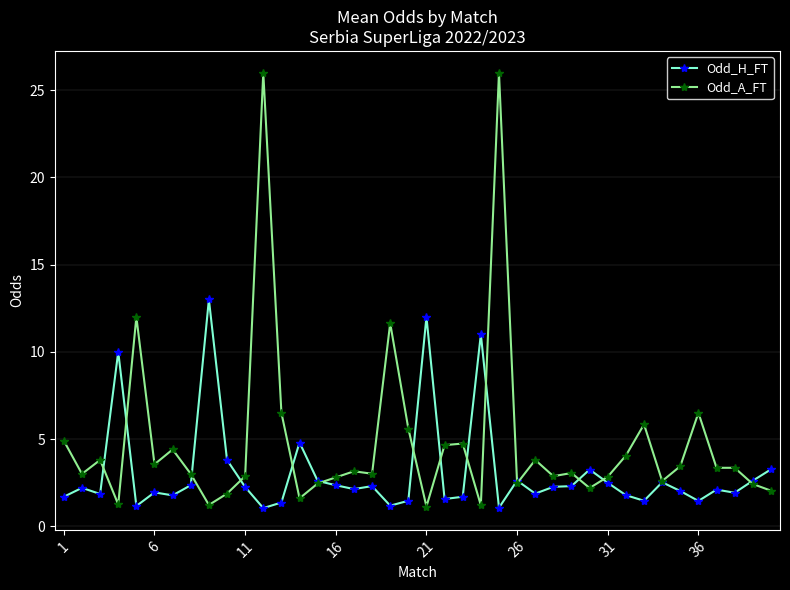

Is this an area chart (filled region under the line)?

No